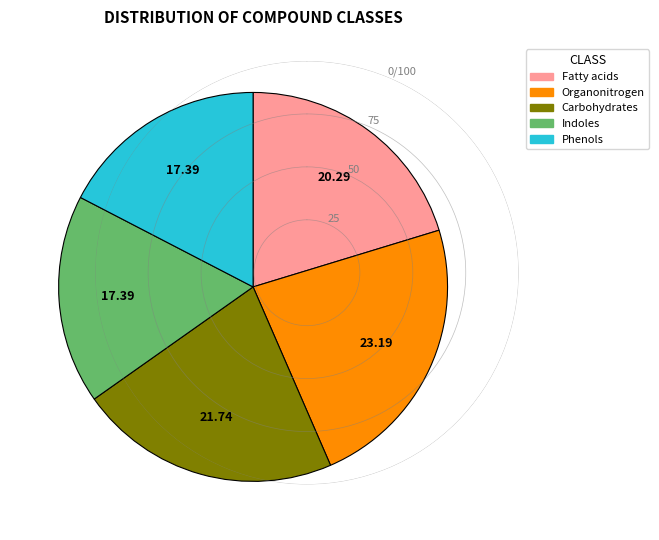

How many slices are in this pie chart?

5